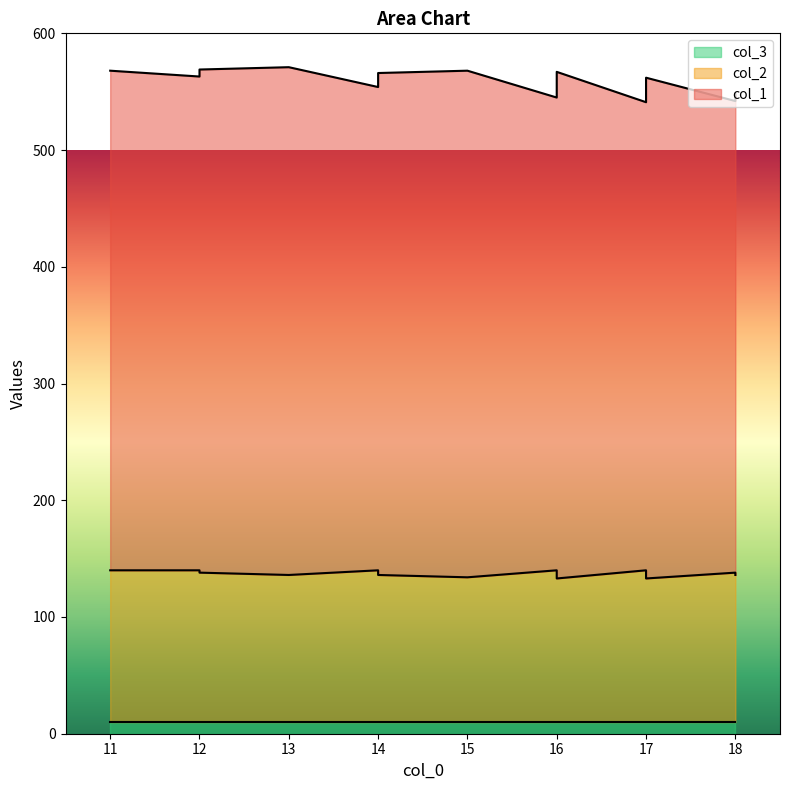

Where is col_3 nearest to the value 10?

11